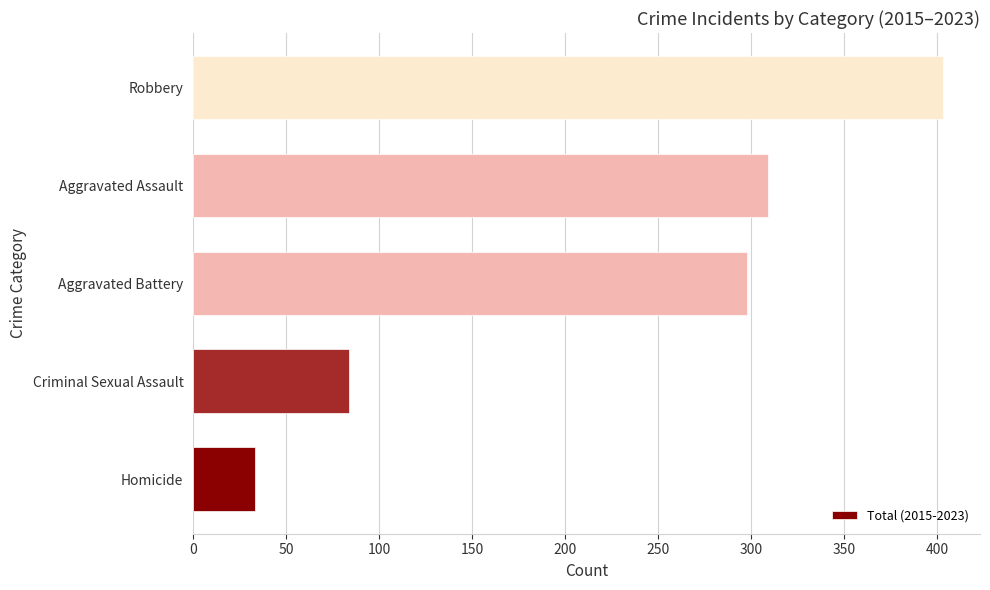

Where is the data nearest to the value 218?

Aggravated Battery